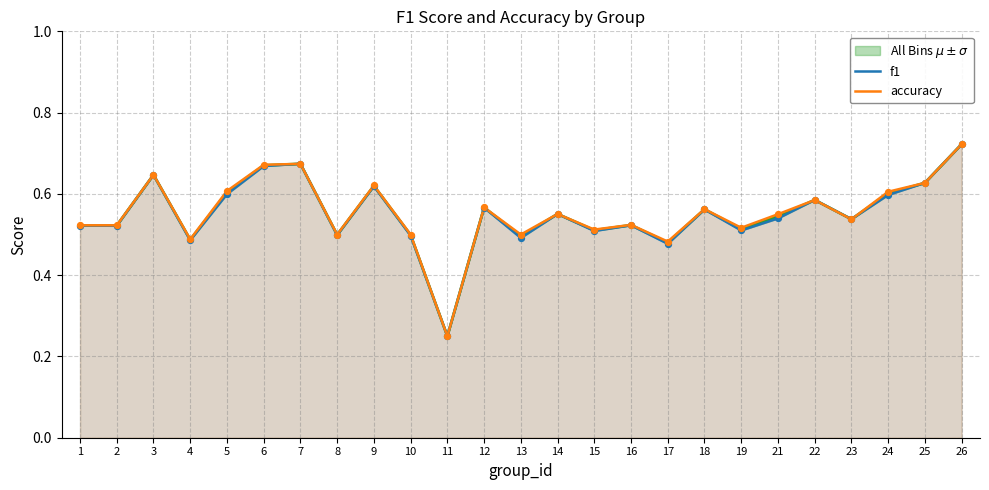

Which series contains the lowest Y value?

f1